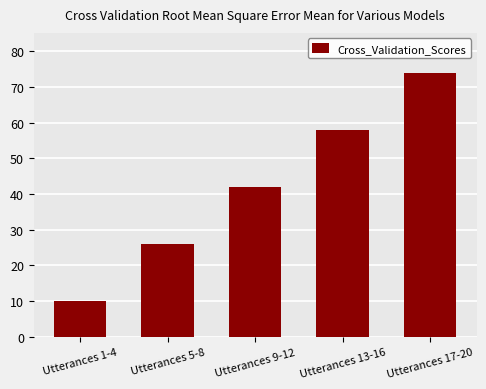

What is the approximate value at Utterances 1-4, to the nearest 5?

10